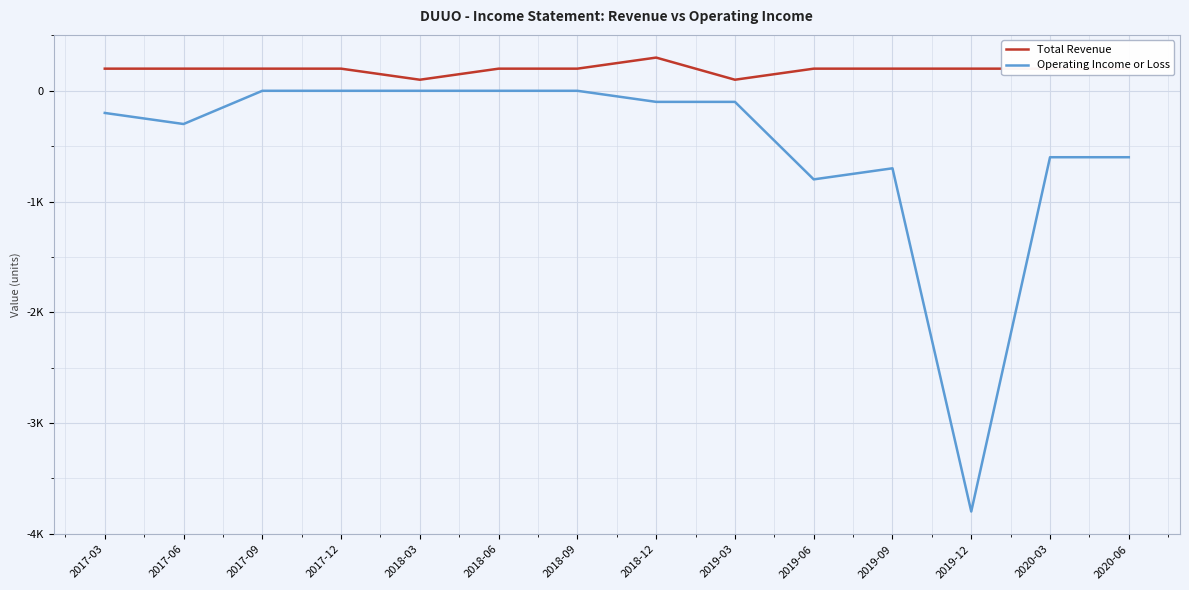

Reading left to right, what are all the values shown in this chart?

Total Revenue: 2017-03=200	2017-06=200	2017-09=200	2017-12=200	2018-03=100	2018-06=200	2018-09=200	2018-12=300	2019-03=100	2019-06=200	2019-09=200	2019-12=200	2020-03=200	2020-06=200
Operating Income or Loss: 2017-03=-200	2017-06=-300	2017-09=0	2017-12=0	2018-03=0	2018-06=0	2018-09=0	2018-12=-100	2019-03=-100	2019-06=-800	2019-09=-700	2019-12=-3800	2020-03=-600	2020-06=-600